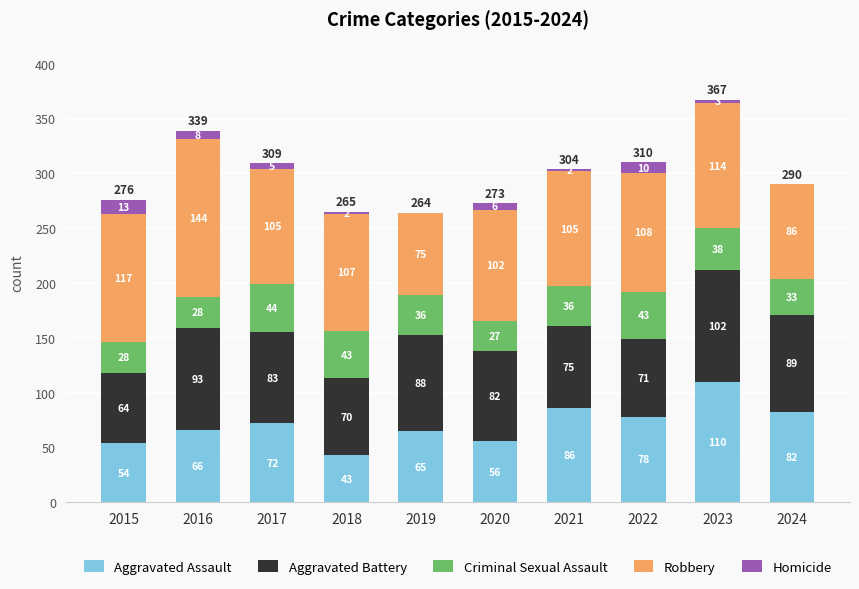

At which category is the sum across all series the highest?

2023